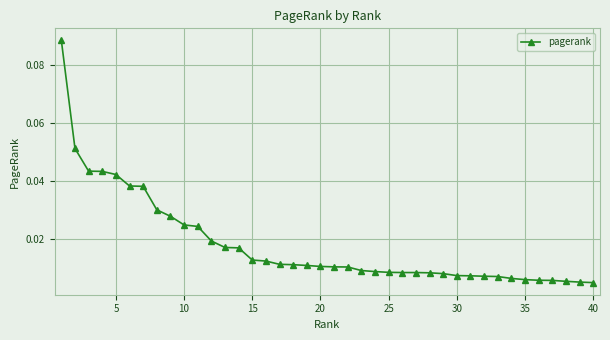

What is the sum of all values?

0.7